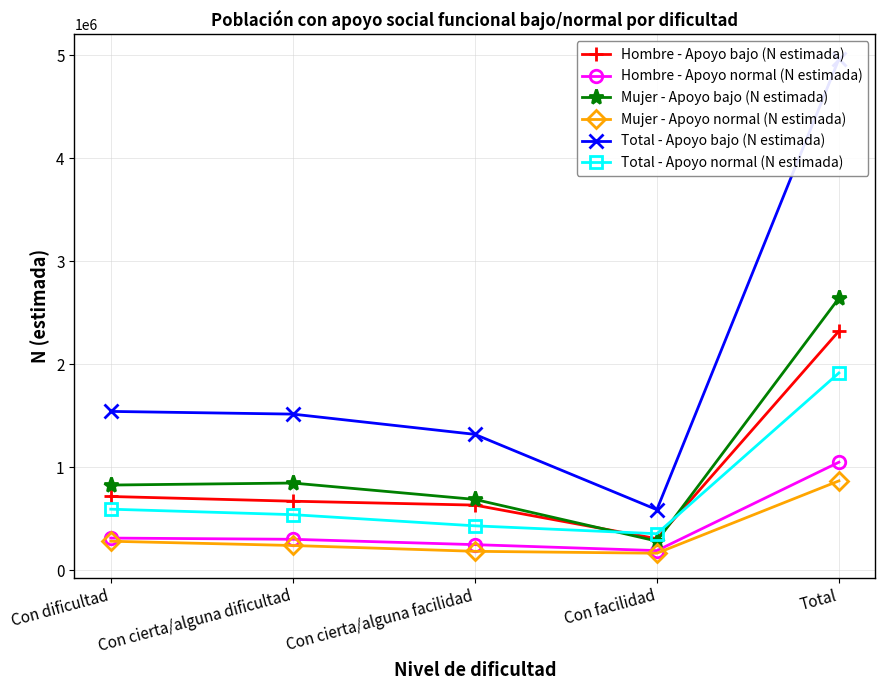

How many lines are shown in the chart?

6